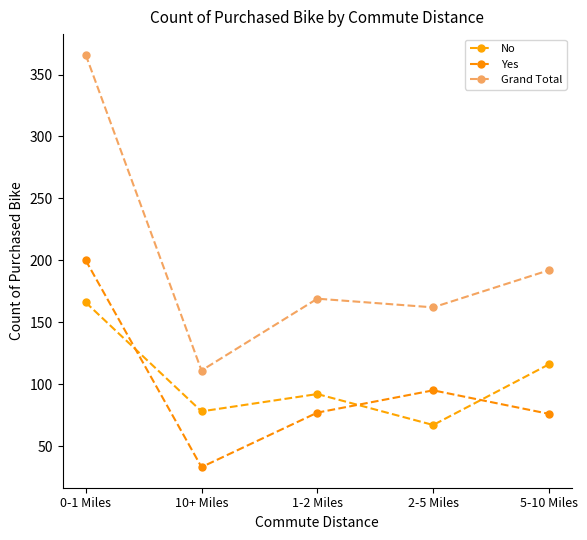

At 10+ Miles, list the series in order from largest to smallest.

Grand Total, No, Yes